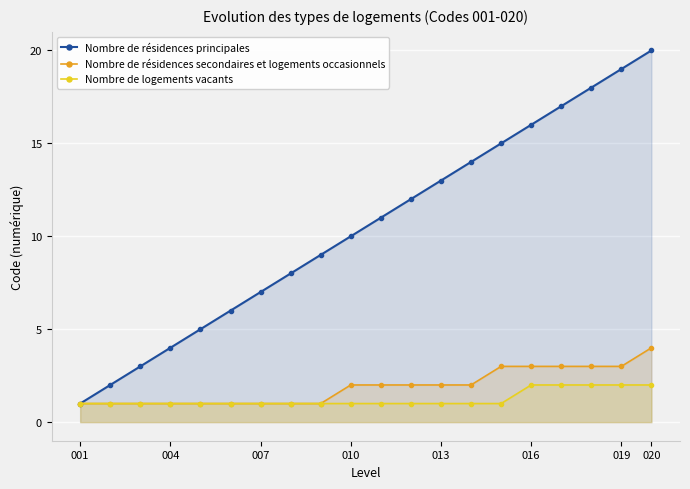

True or false: Nombre de résidences principales and Nombre de logements vacants cross at least once.

False